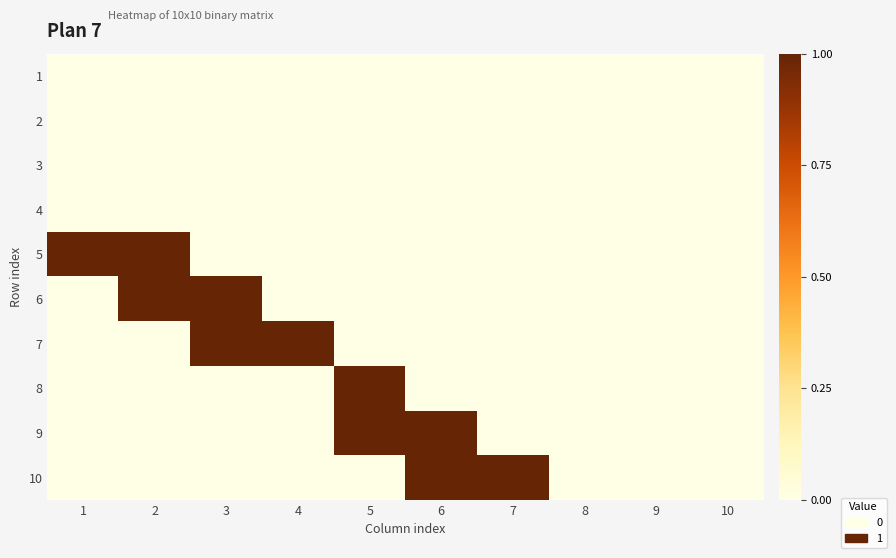

Reading left to right, list all the values displayed in this chart.

1: 1=0	2=0	3=0	4=0	5=0	6=0	7=0	8=0	9=0	10=0
2: 1=0	2=0	3=0	4=0	5=0	6=0	7=0	8=0	9=0	10=0
3: 1=0	2=0	3=0	4=0	5=0	6=0	7=0	8=0	9=0	10=0
4: 1=0	2=0	3=0	4=0	5=0	6=0	7=0	8=0	9=0	10=0
5: 1=1	2=1	3=0	4=0	5=0	6=0	7=0	8=0	9=0	10=0
6: 1=0	2=1	3=1	4=0	5=0	6=0	7=0	8=0	9=0	10=0
7: 1=0	2=0	3=1	4=1	5=0	6=0	7=0	8=0	9=0	10=0
8: 1=0	2=0	3=0	4=0	5=1	6=0	7=0	8=0	9=0	10=0
9: 1=0	2=0	3=0	4=0	5=1	6=1	7=0	8=0	9=0	10=0
10: 1=0	2=0	3=0	4=0	5=0	6=1	7=1	8=0	9=0	10=0